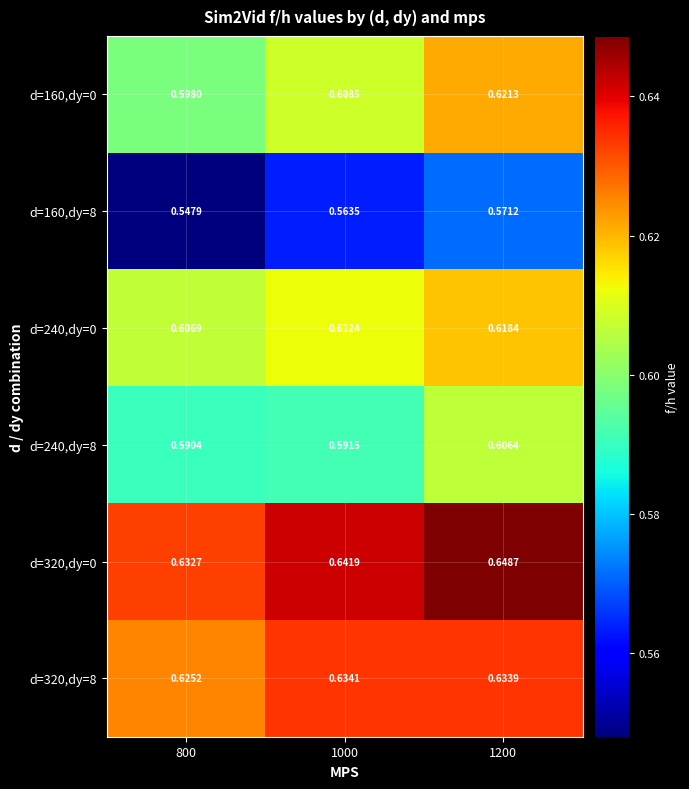

Is the value of d=160,dy=8 at 1200 greater than the value of d=240,dy=0 at 800?

No